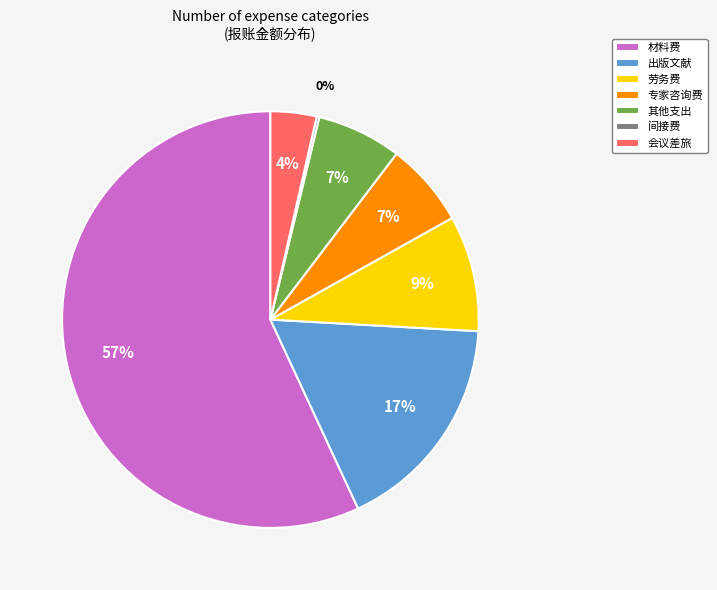

Which slice is the largest?

材料费